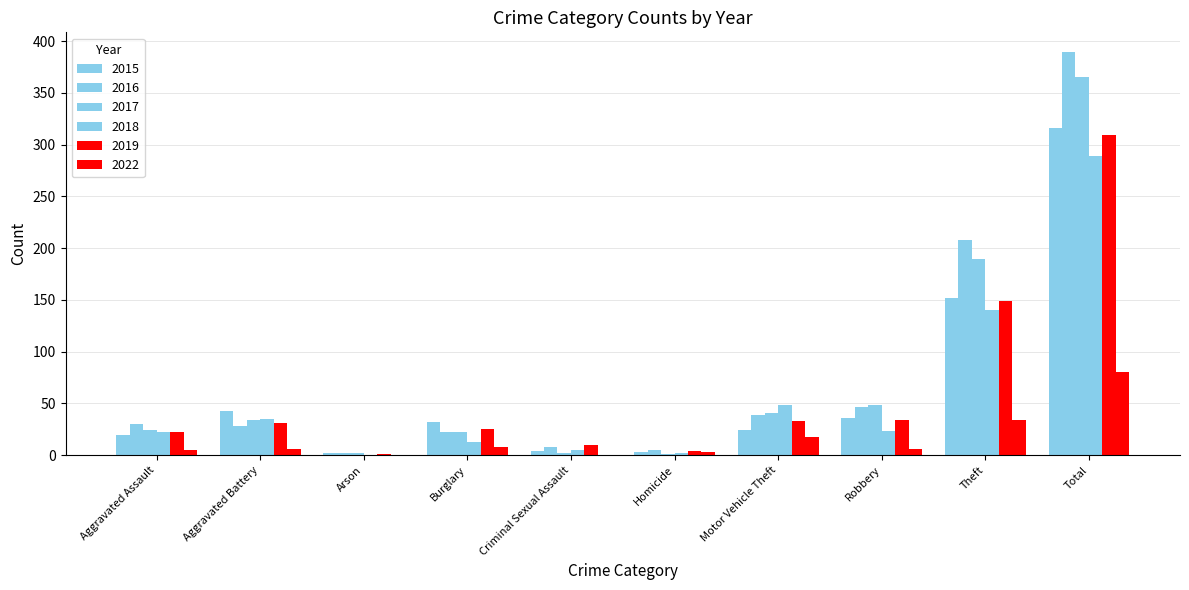

Are the bars grouped side by side (vs. stacked)?

Yes